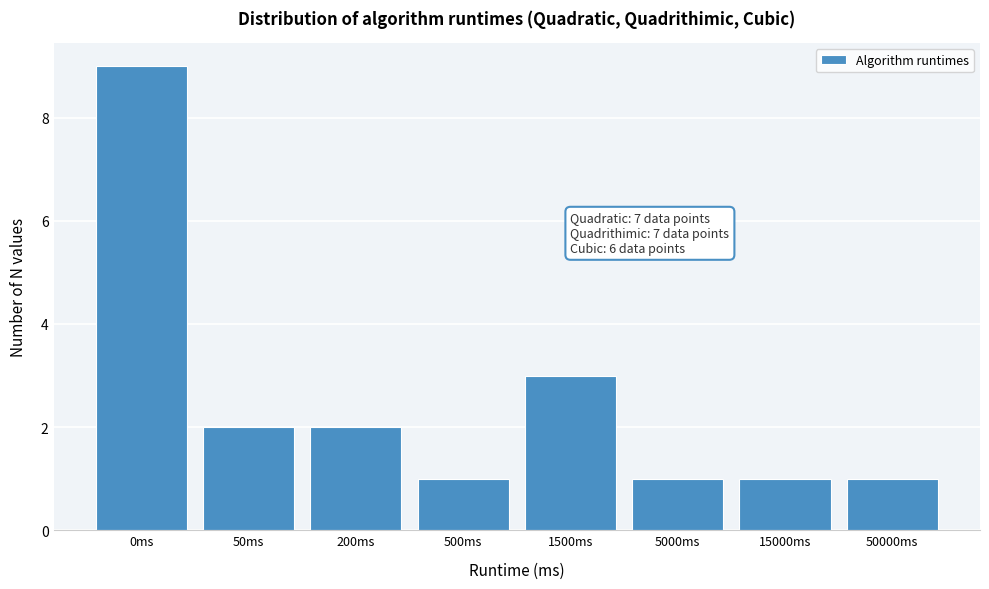

Reading left to right, transcribe all the data shown in this chart.

9	2	2	1	3	1	1	1